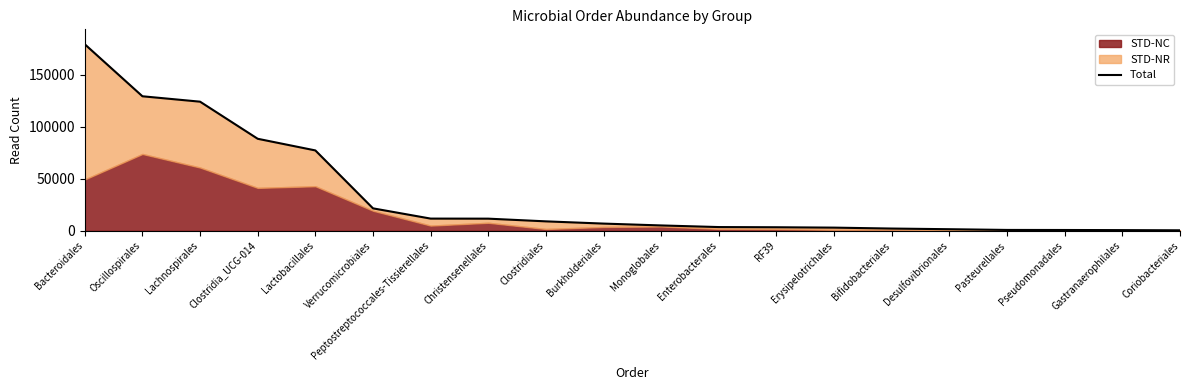

At which label does the data first exceed 6935?

Bacteroidales